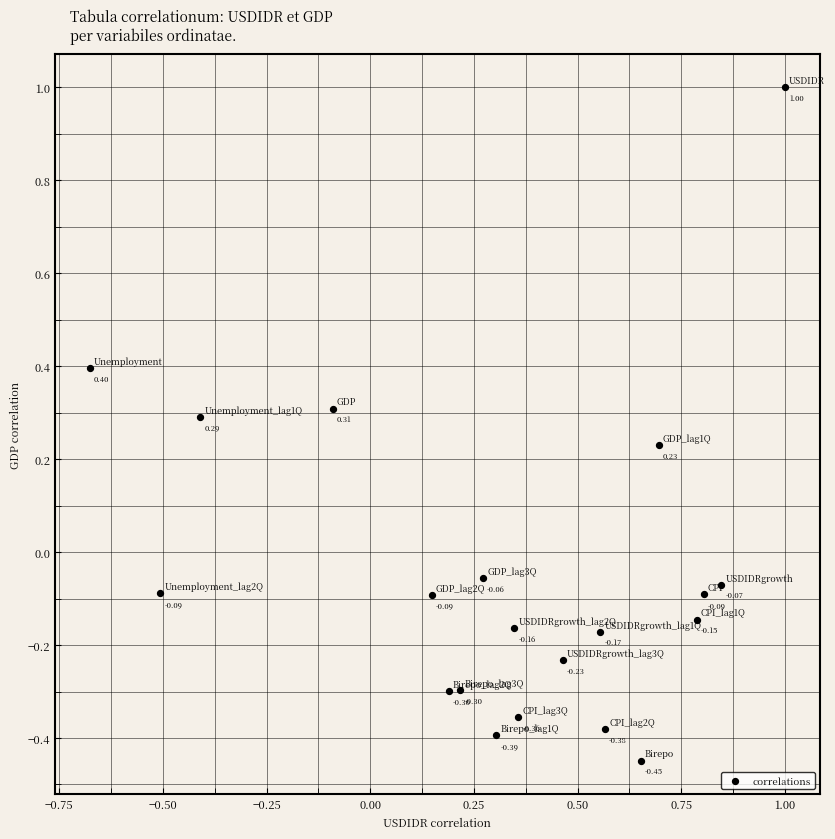

What is the range of X values (max minus min)?

1.7